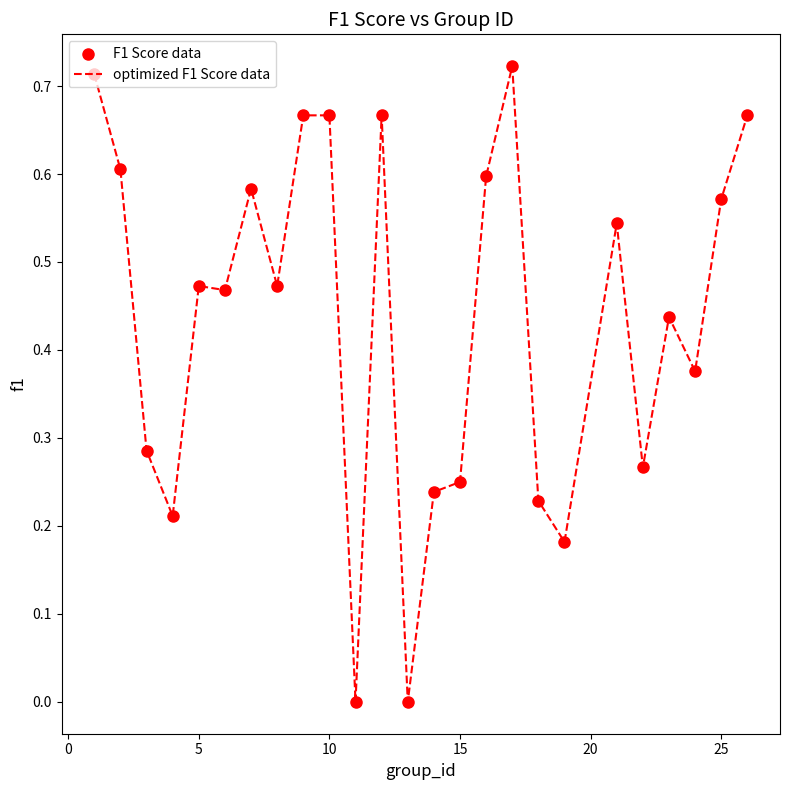

How many lines are shown in the chart?

1